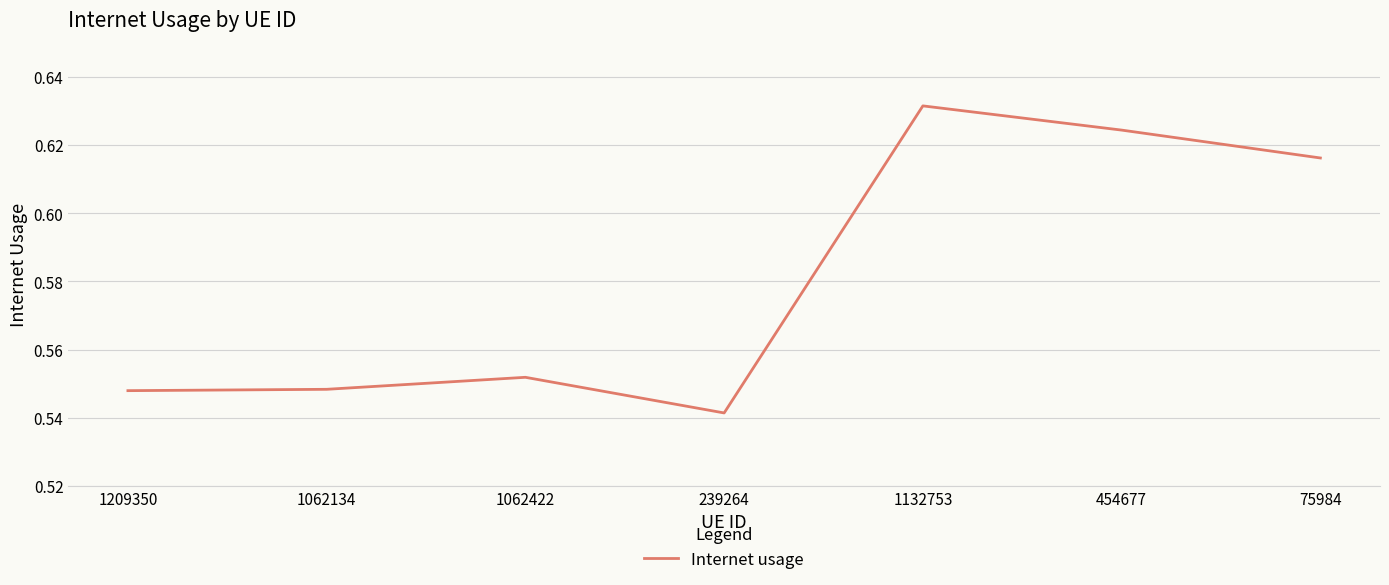

At which category does the chart reach its peak across all series?

1132753